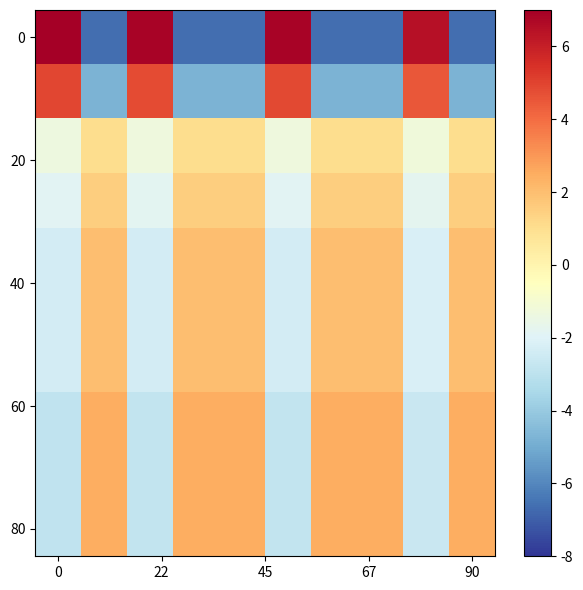

Count the number of categories in the chart.

10